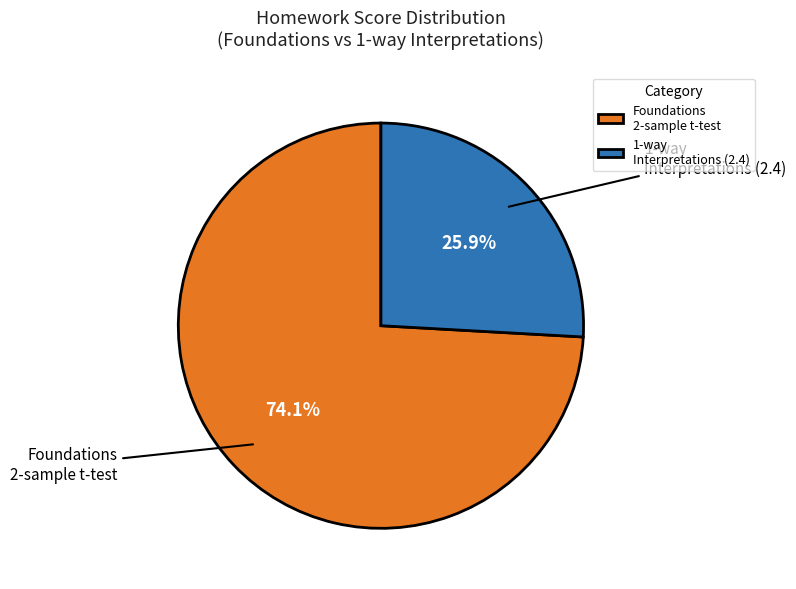

Rank the categories by value from lowest to highest.

1-way Interpretations (2.4), Foundations 2-sample t-test